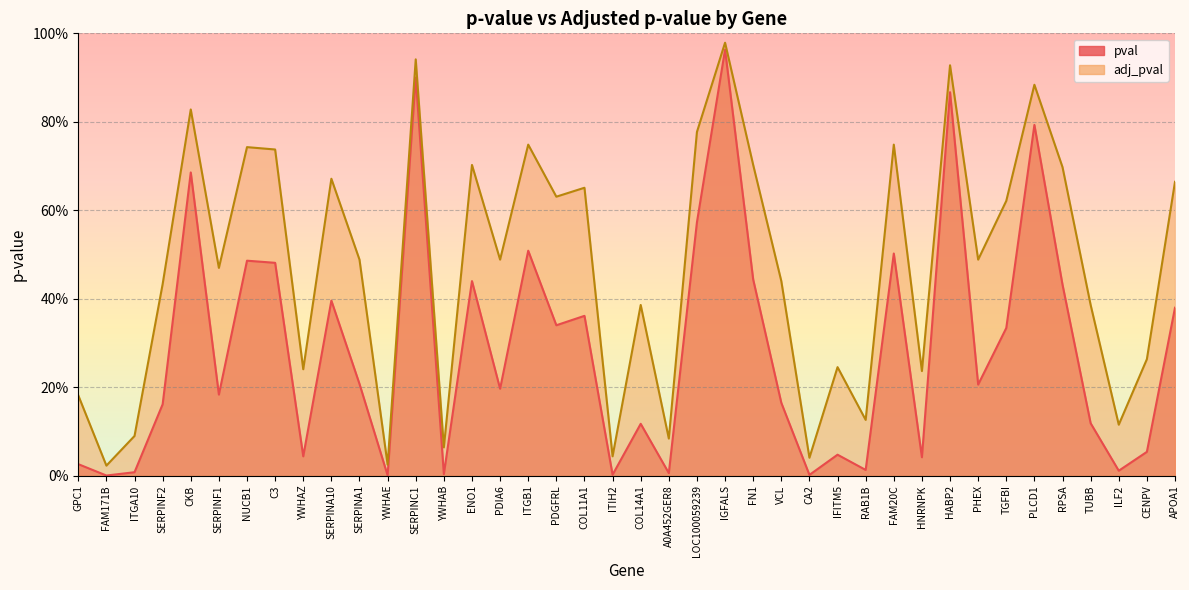

Which series has the largest range (max minus min)?

pval